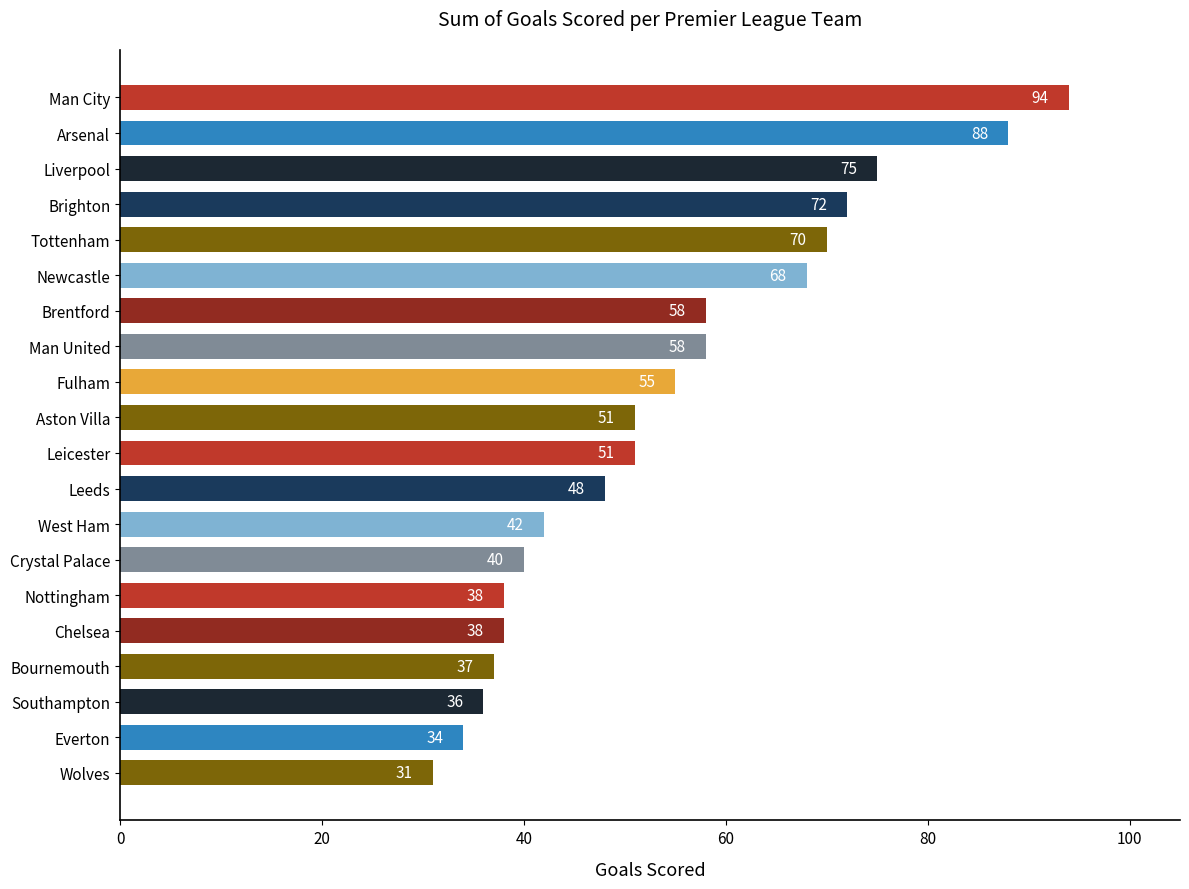

What is the difference between the maximum and minimum values?

63